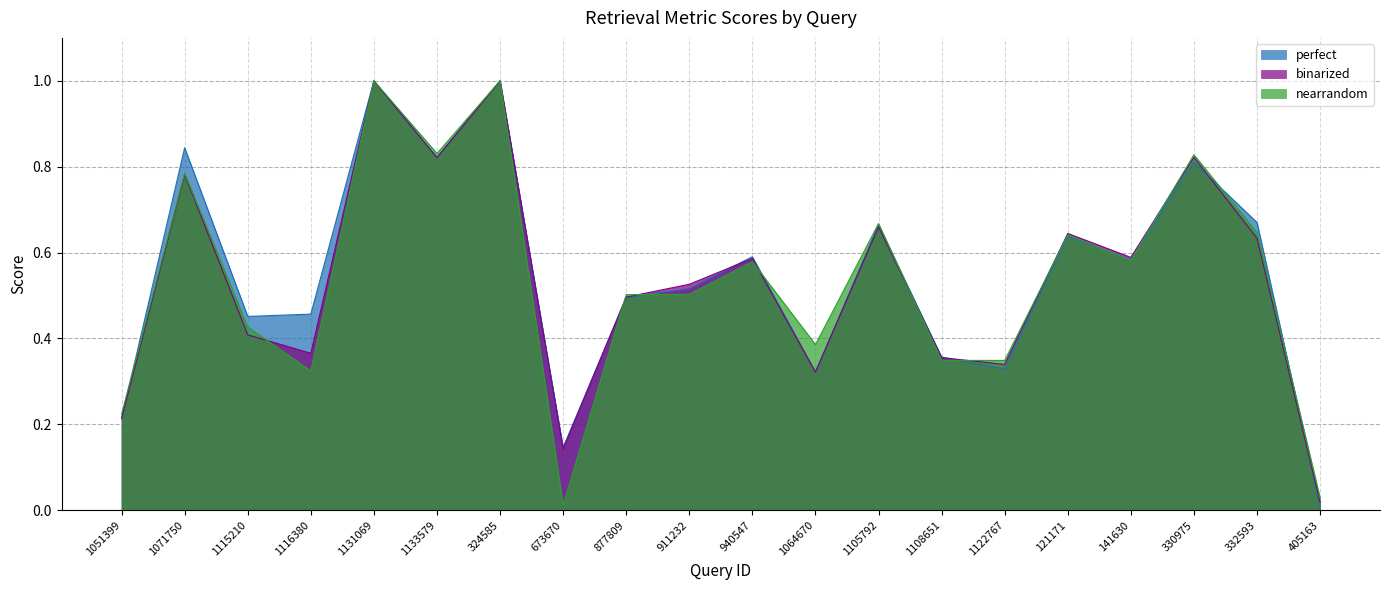

Where is the first local minimum for binarized?

1116380